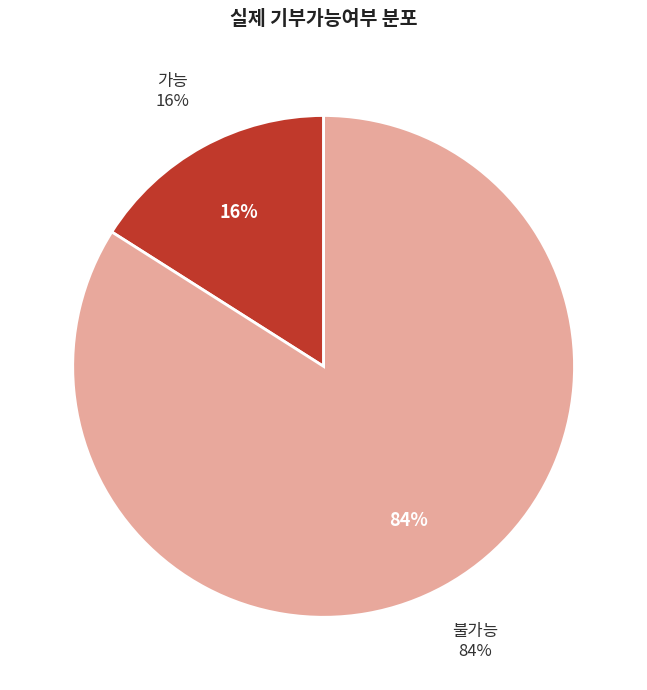

Count the number of slices in the pie.

2